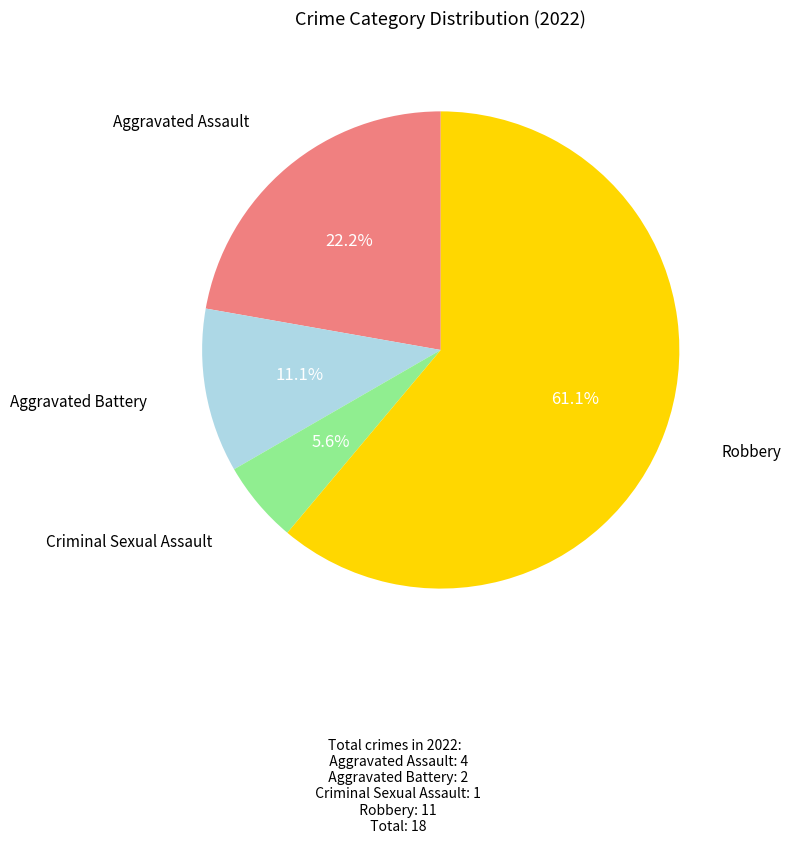

Which category has the biggest portion of the pie?

Robbery